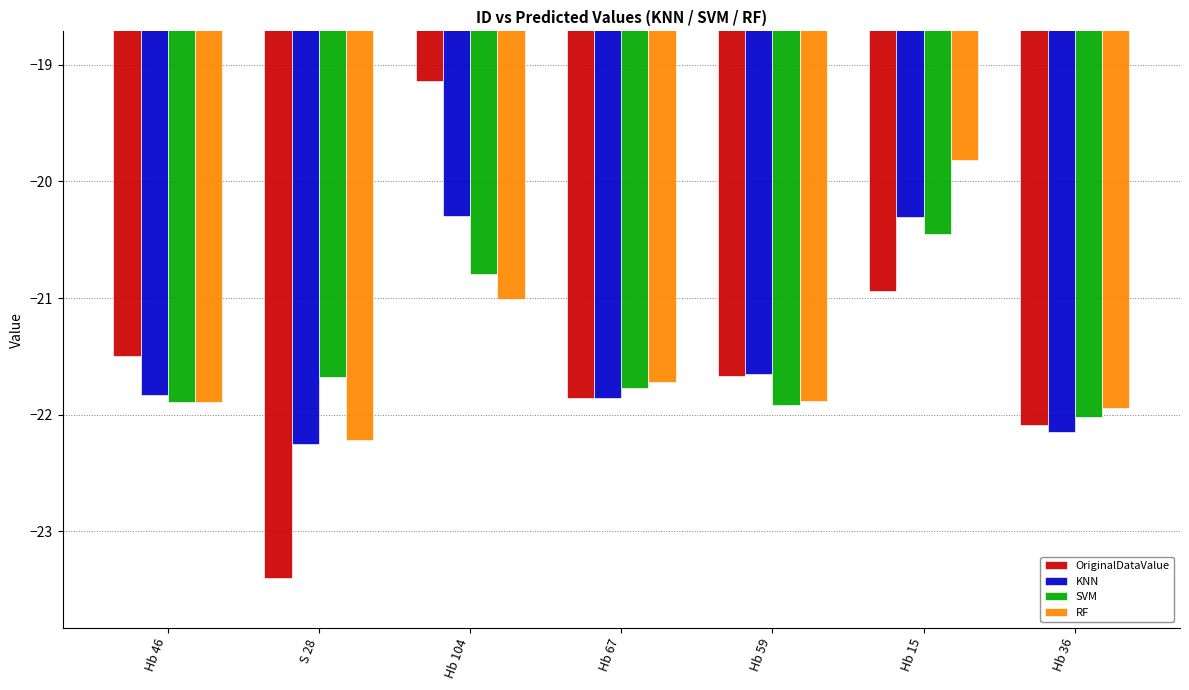

Is it true that RF equals -19.8 at Hb 15?

True